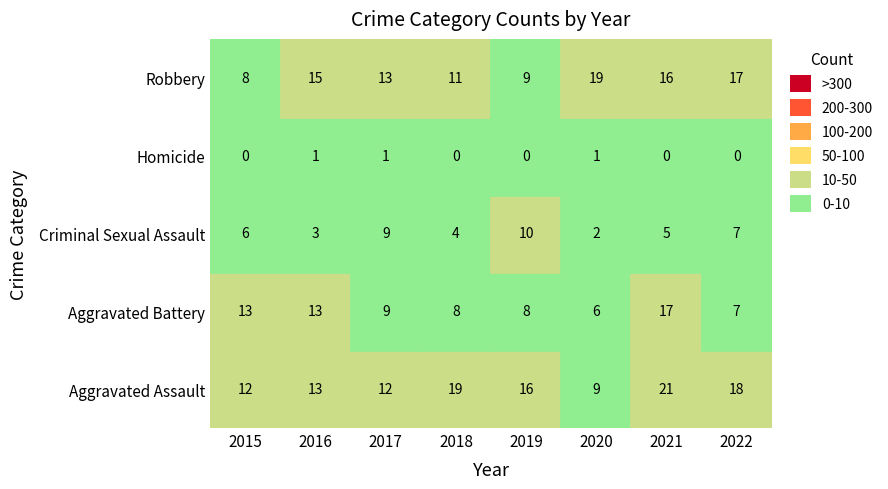

What is the maximum value for Aggravated Battery?

17